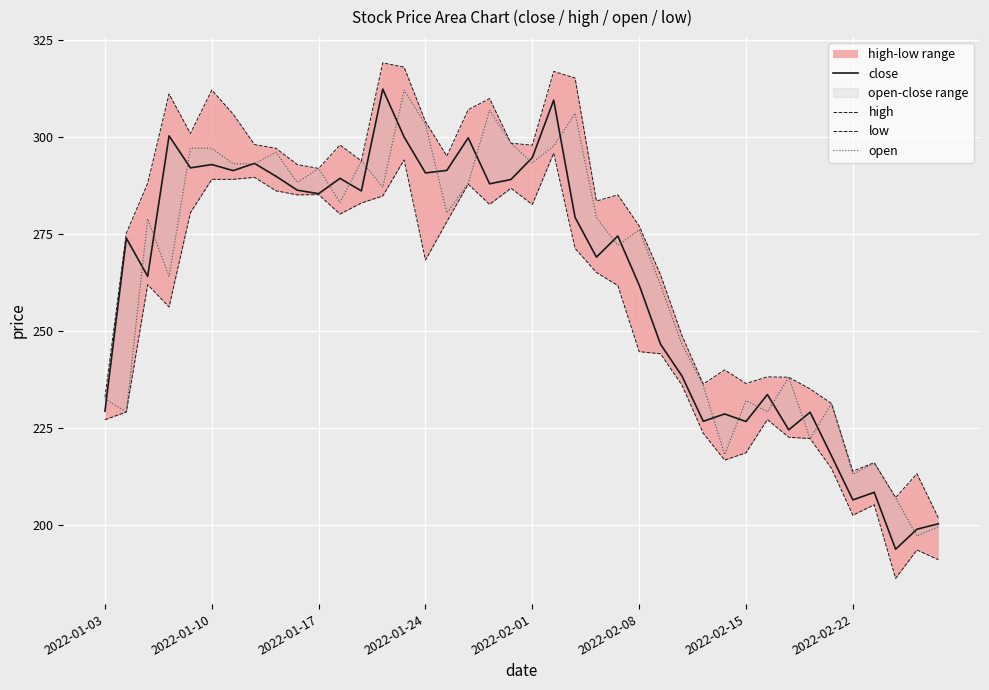

What is the difference between the maximum and minimum values in the high series?

117.2